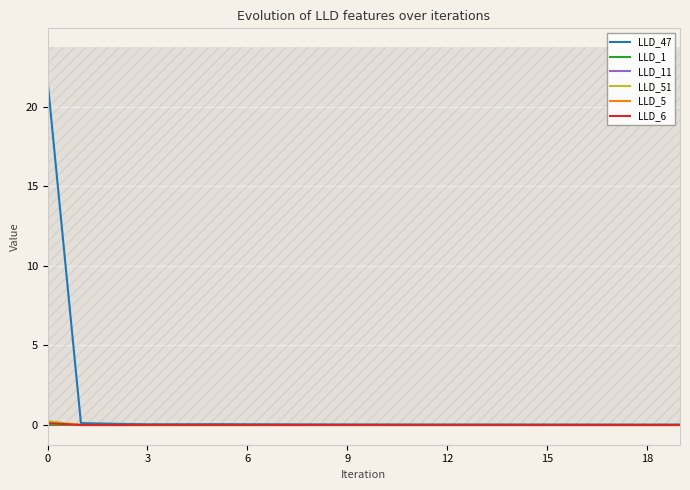

How many categories are shown in the chart?

20